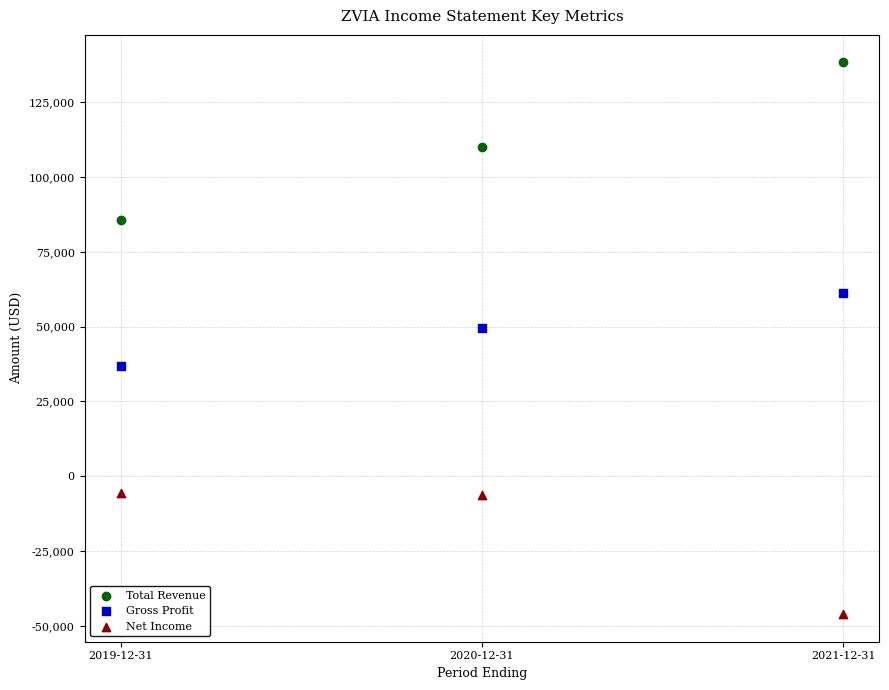

Across all data points, what is the average X value?

2020